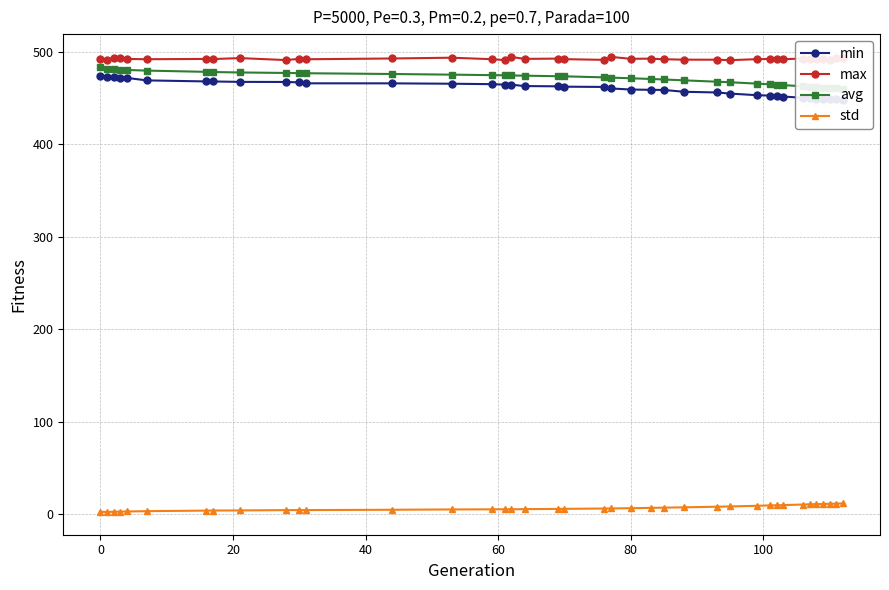

In max, how many points are higher than both neighbors (excluding endpoints)?

12